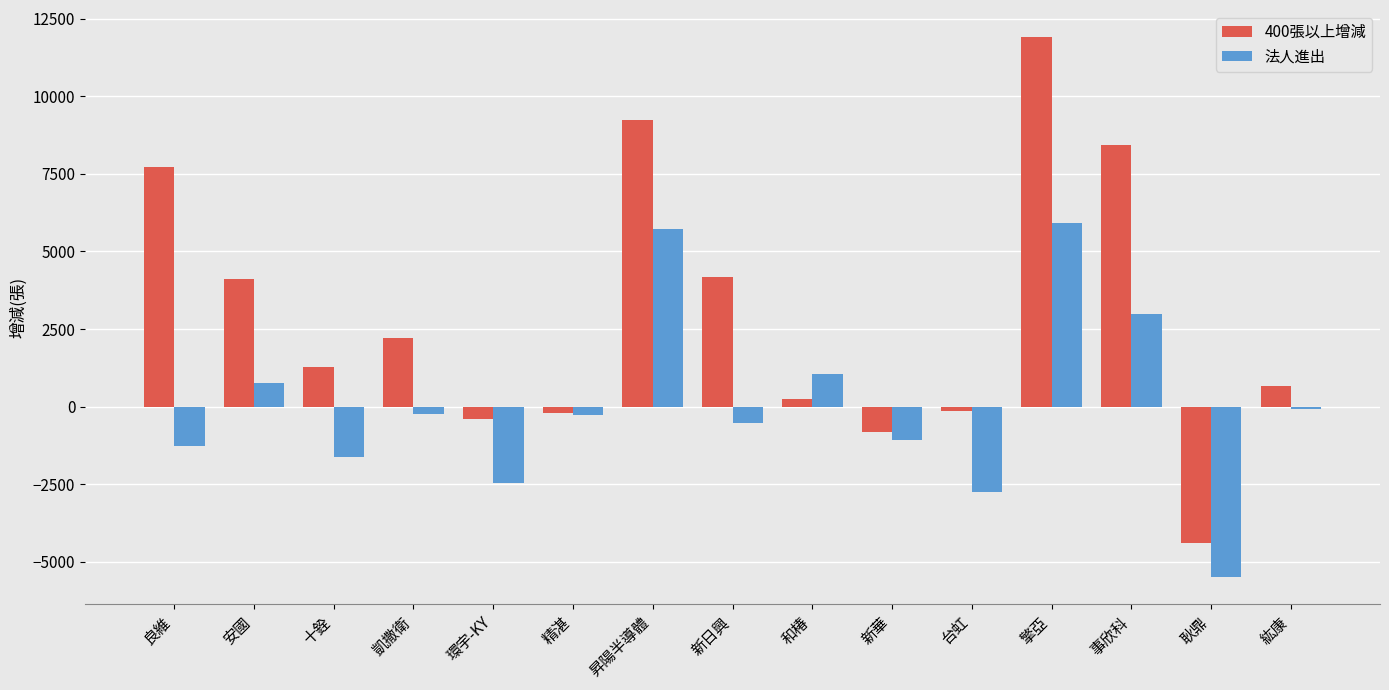

Which series has the largest range (max minus min)?

400張以上增減